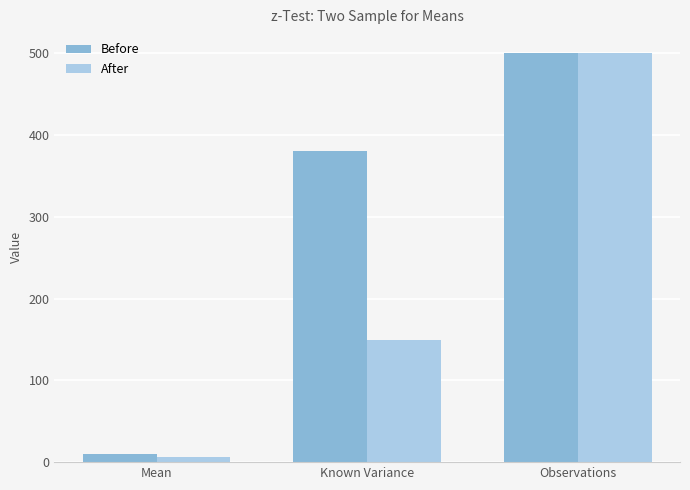

At how many categories does at least one series exceed 312?

2